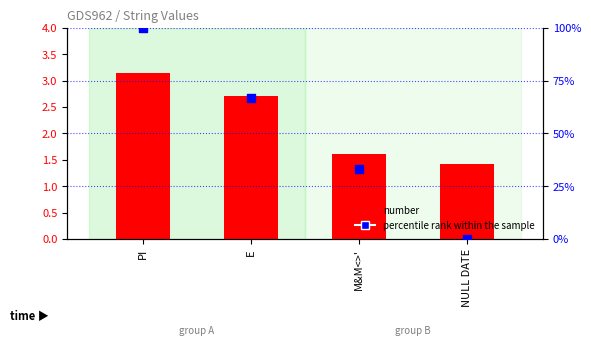

At which category is the sum across all series the highest?

PI